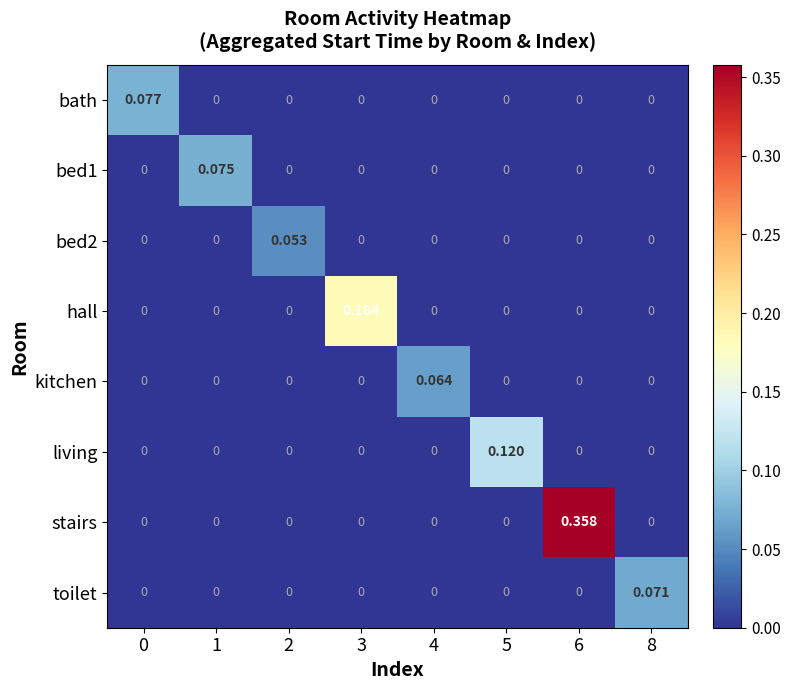

Which series has the largest total across all categories?

stairs